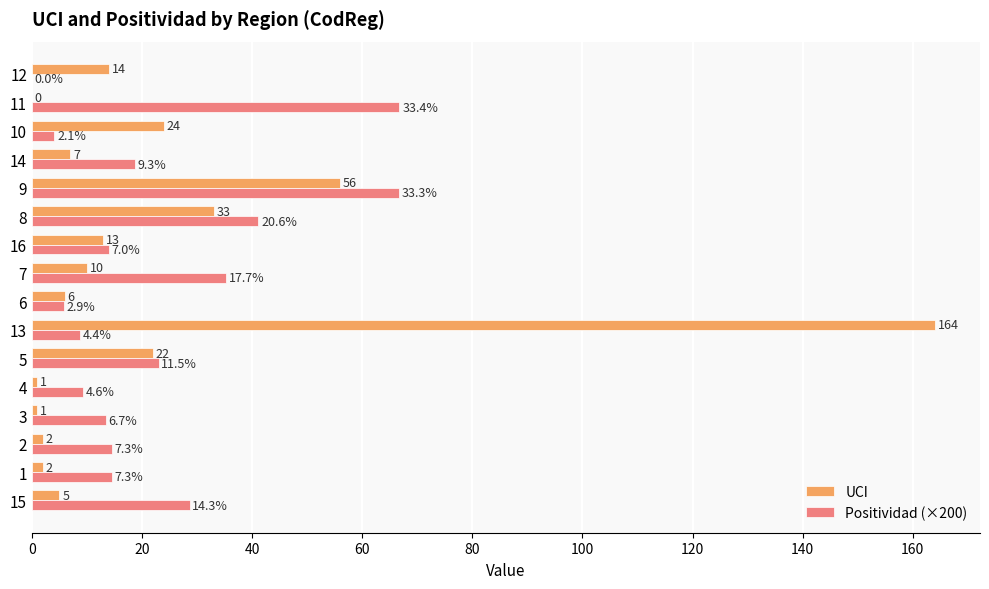

Is it true that UCI equals 6.0 at 6?

True